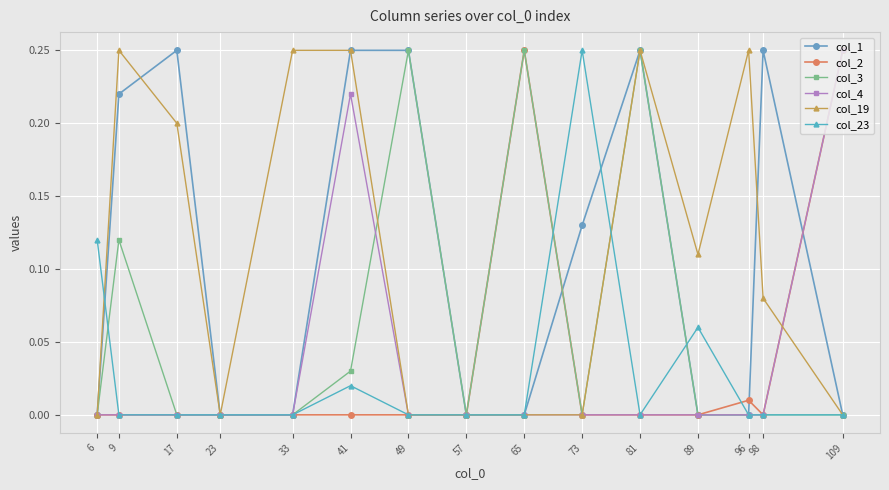

Which series changed the most between 17 and 96?

col_1